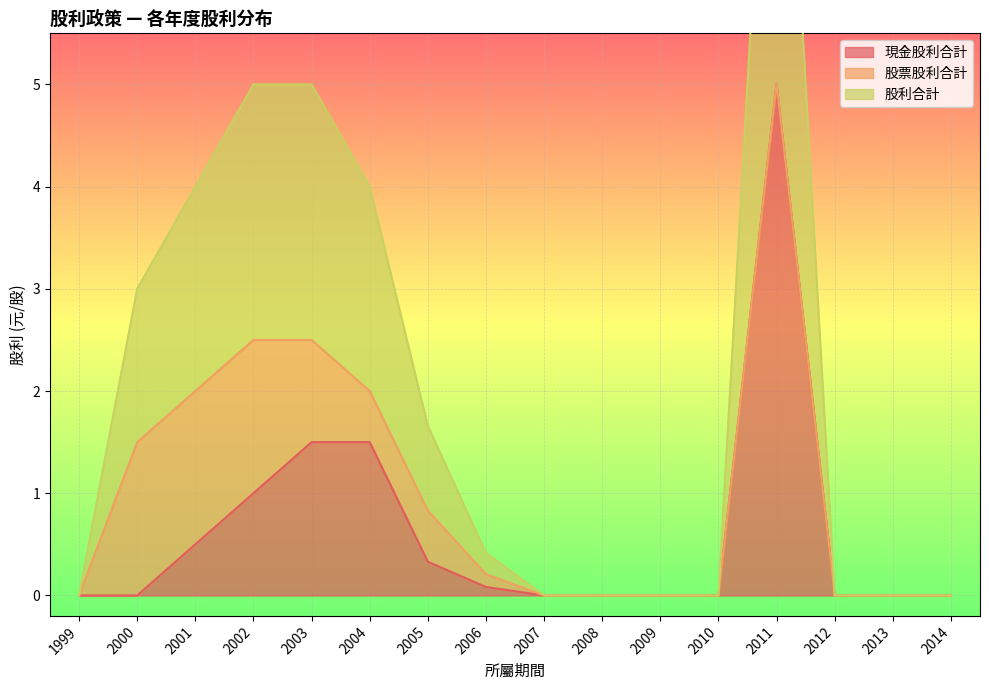

At which label does 現金股利合計 reach its peak?

2011